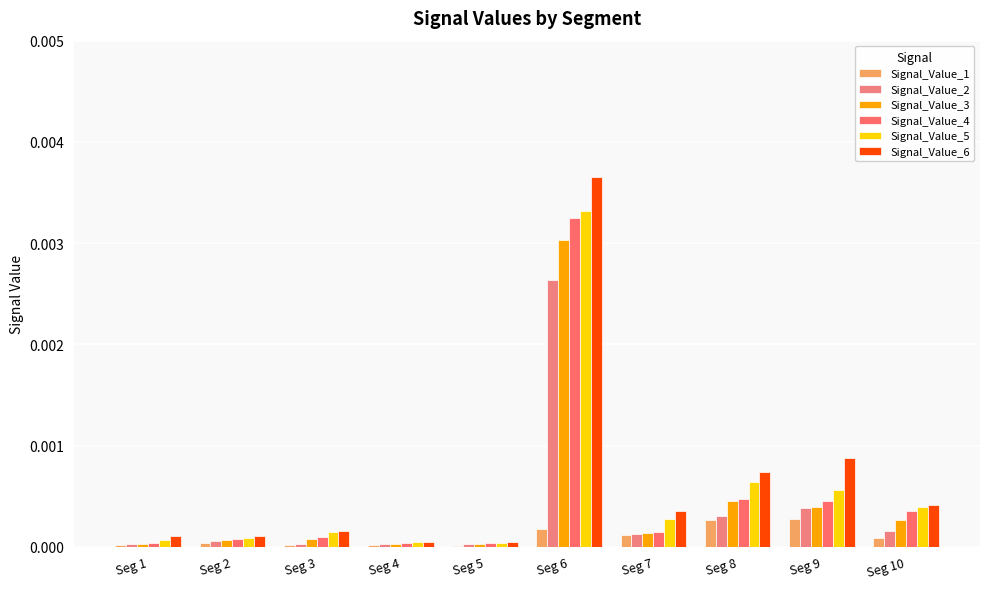

Rank the series by their maximum value, from highest to lowest.

Signal_Value_6, Signal_Value_5, Signal_Value_4, Signal_Value_3, Signal_Value_2, Signal_Value_1